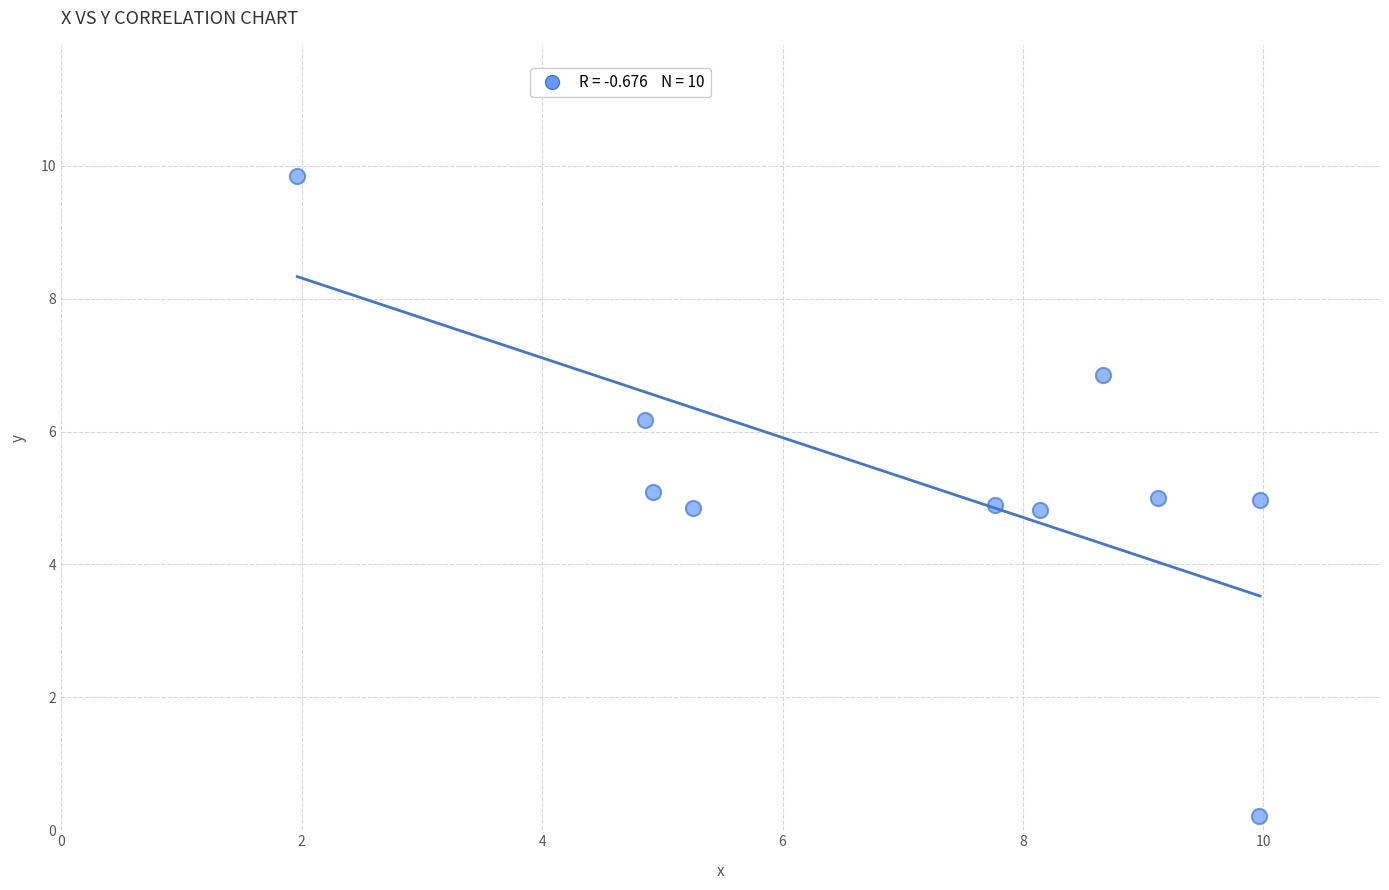

What is the range of Y values (max minus min)?

9.6